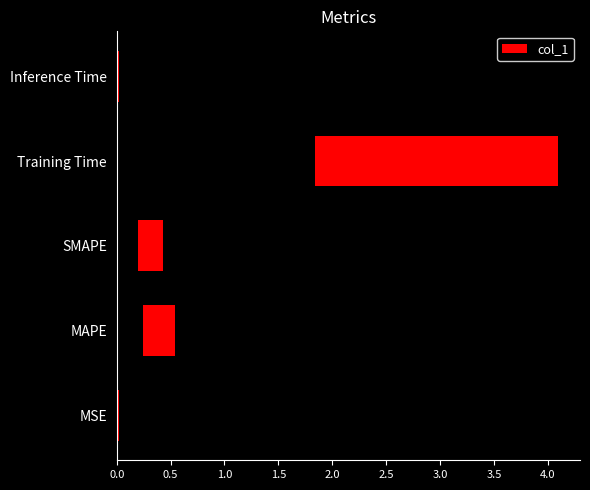

What is the sum of the values at MAPE and Inference Time?

0.6